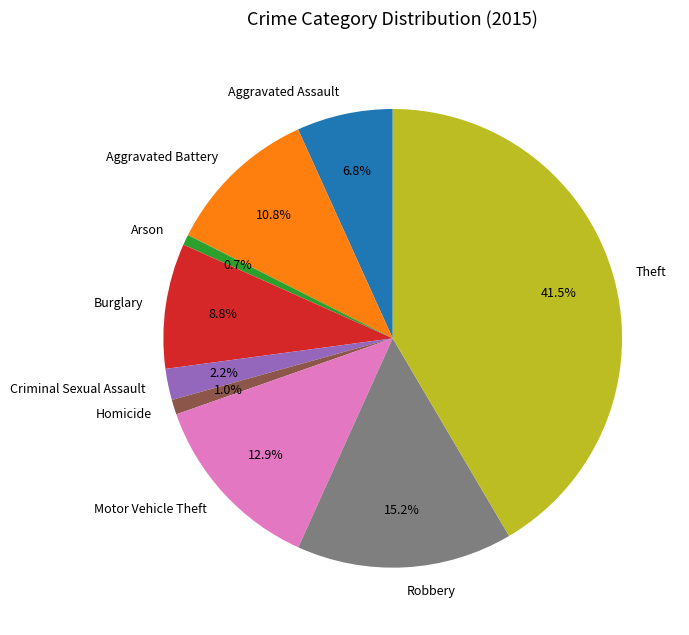

What is the largest slice in the pie chart?

Theft